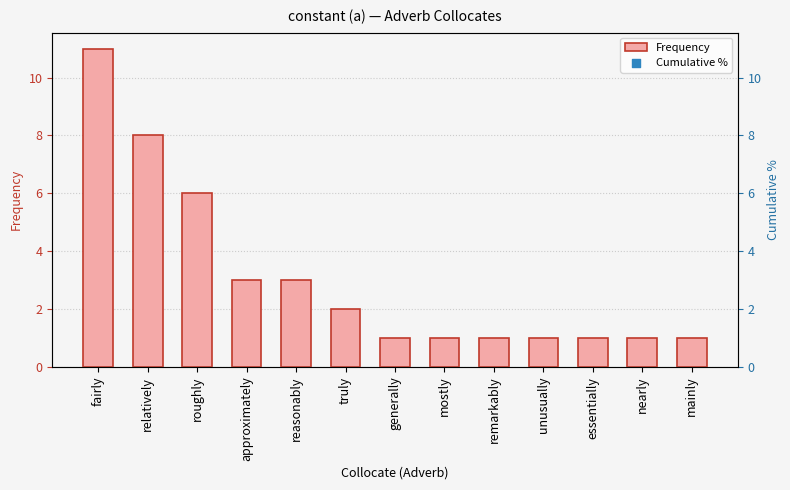

True or false: Frequency has a value of 2 at roughly.

False